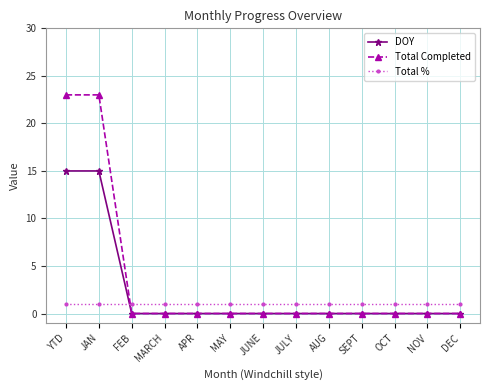

Is it true that Total % equals 1 at JULY?

True